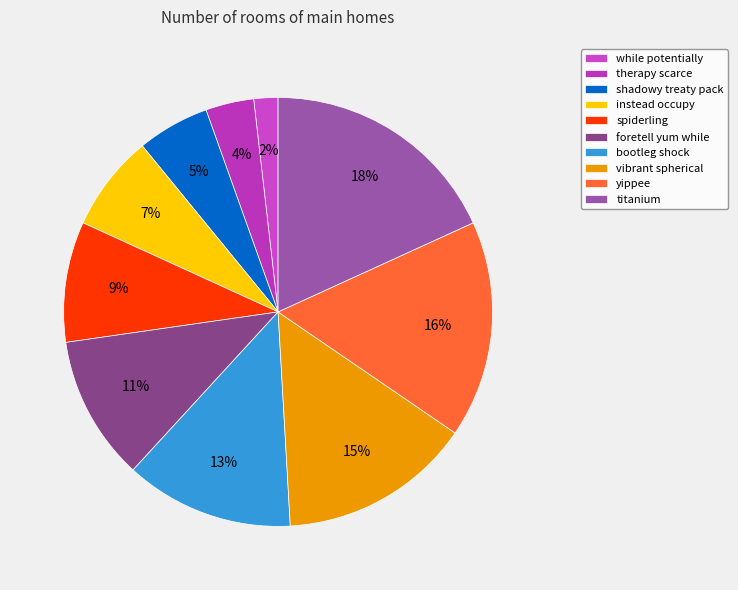

Which has a higher value, bootleg shock or while potentially?

bootleg shock